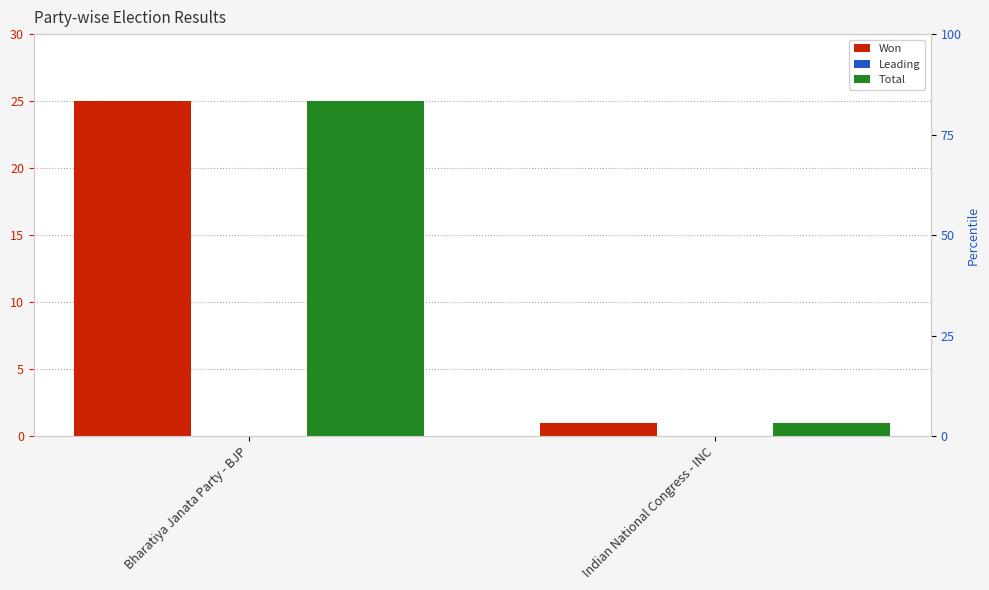

What are all the series names shown in the legend?

Won, Leading, Total